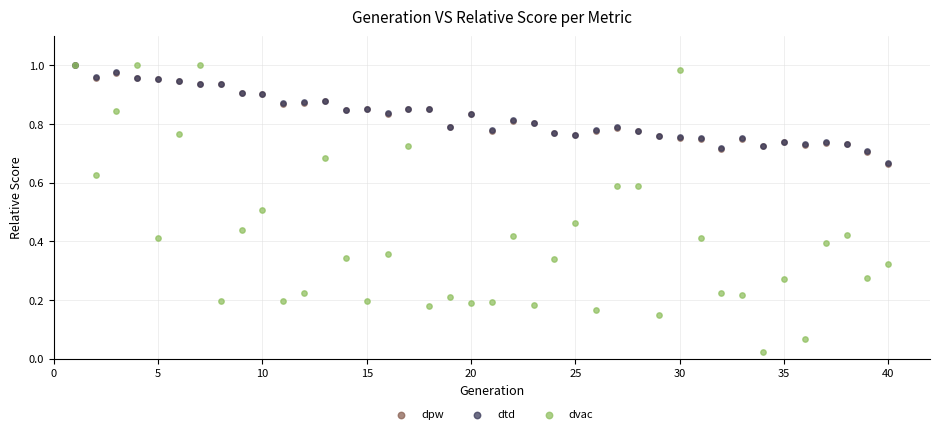

Which series contains the lowest Y value?

dvac